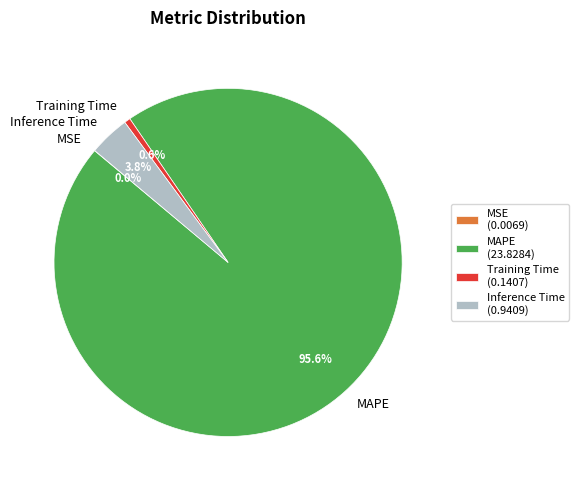

Does MAPE account for over 50% of the chart?

Yes